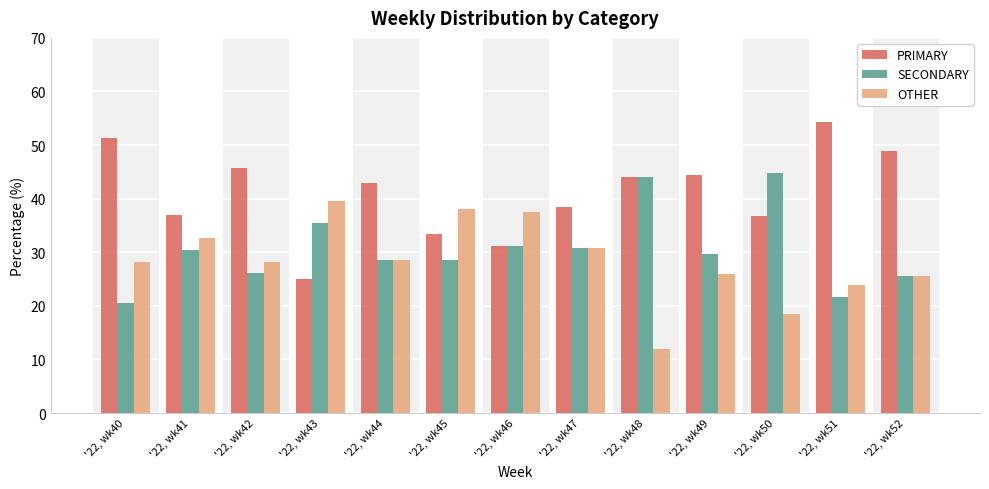

How many data points in PRIMARY are less than 42?

6